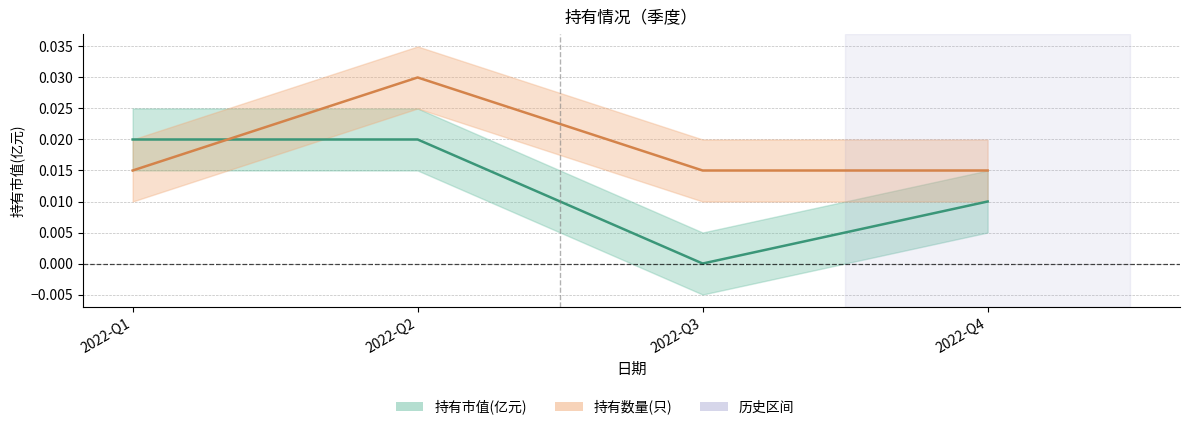

After their last crossing, which series has the higher values: 持有数量(只) or 持有市值(亿元)?

持有数量(只)